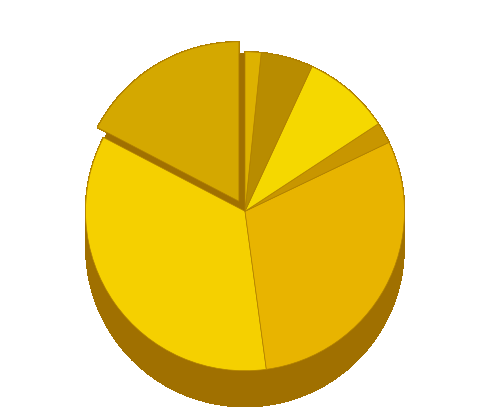

To the nearest percent, what is the difference between the PHYS and AMD slice percentages?

15%